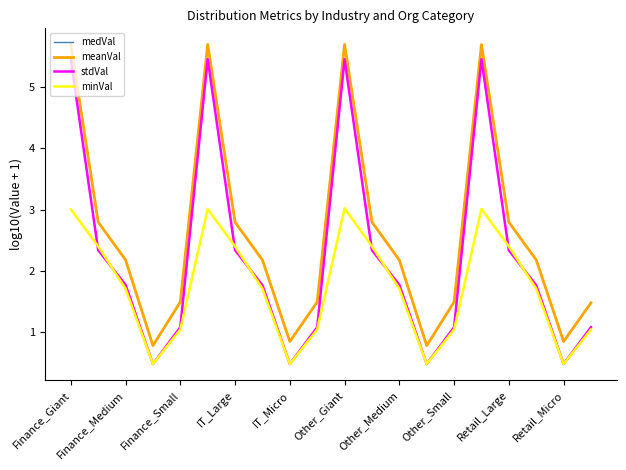

True or false: minVal and meanVal intersect in this chart.

False